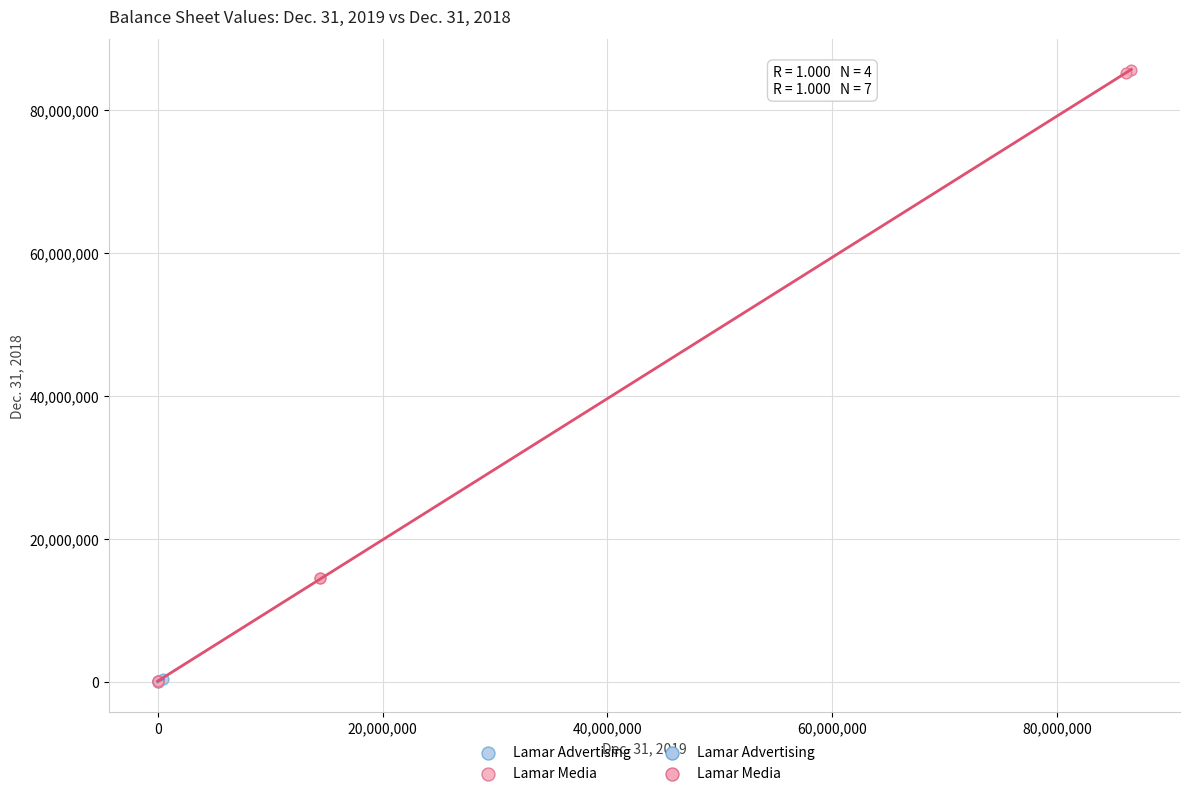

Which series contains the highest Y value?

Lamar Media